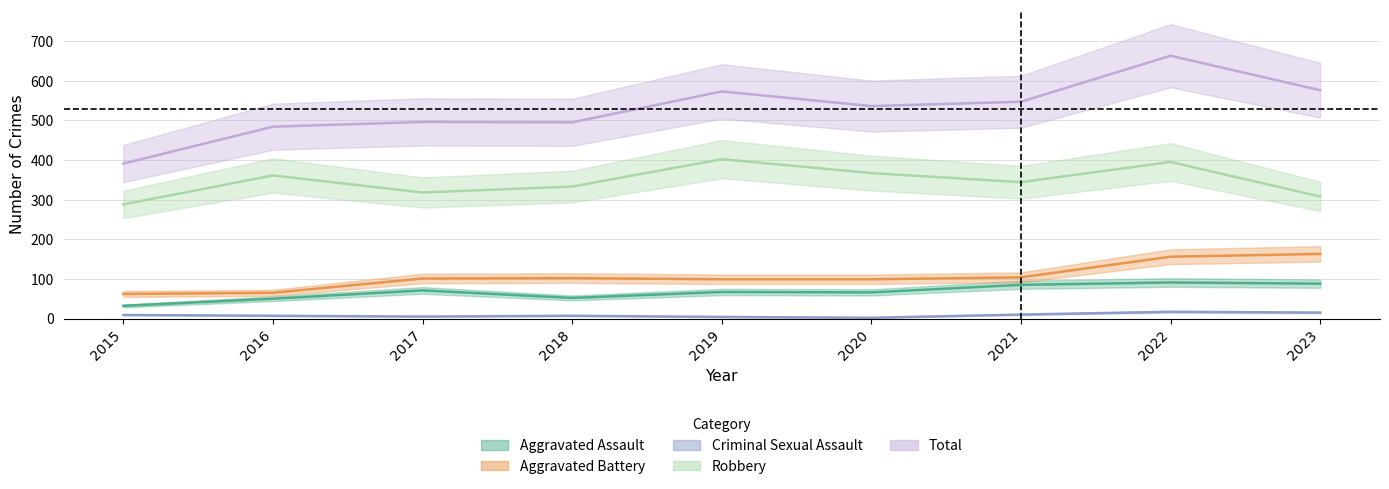

How many lines are shown in the chart?

5